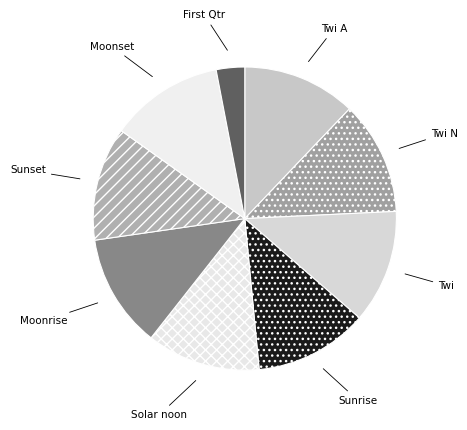

Does any single category account for the majority?

No